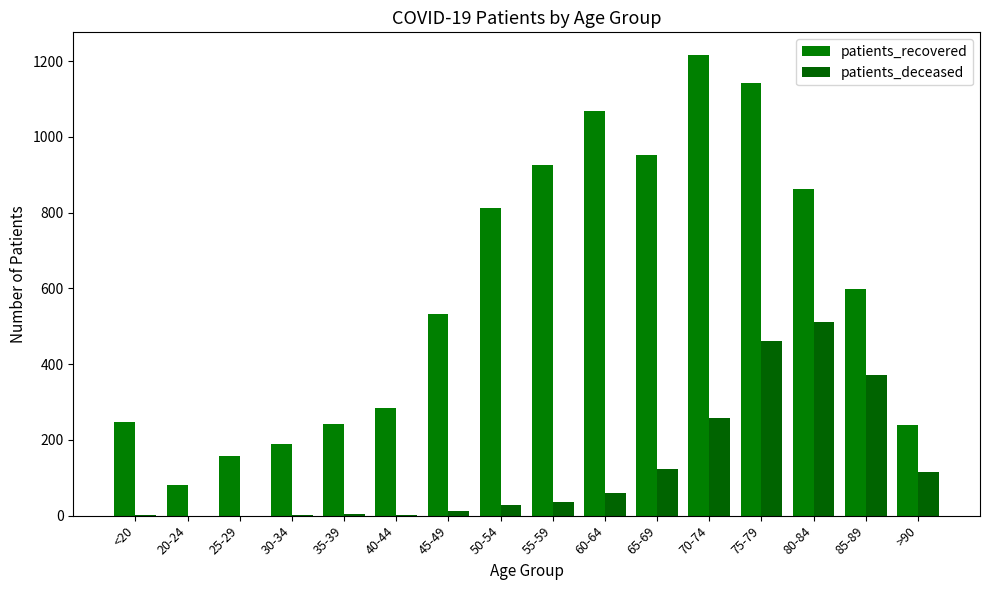

What are all the series names shown in the legend?

patients_recovered, patients_deceased